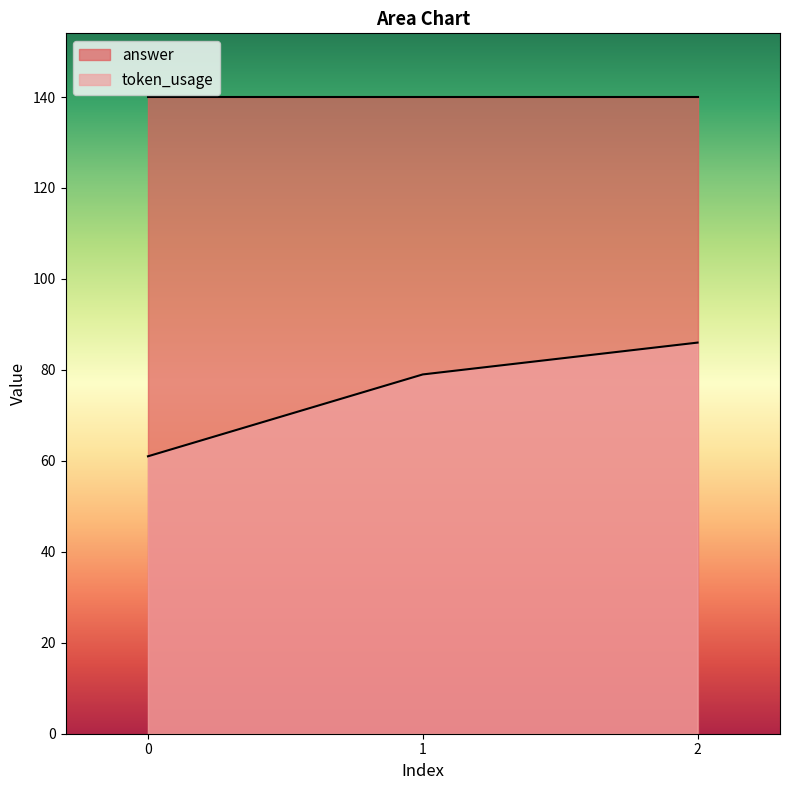

How many lines are shown in the chart?

2